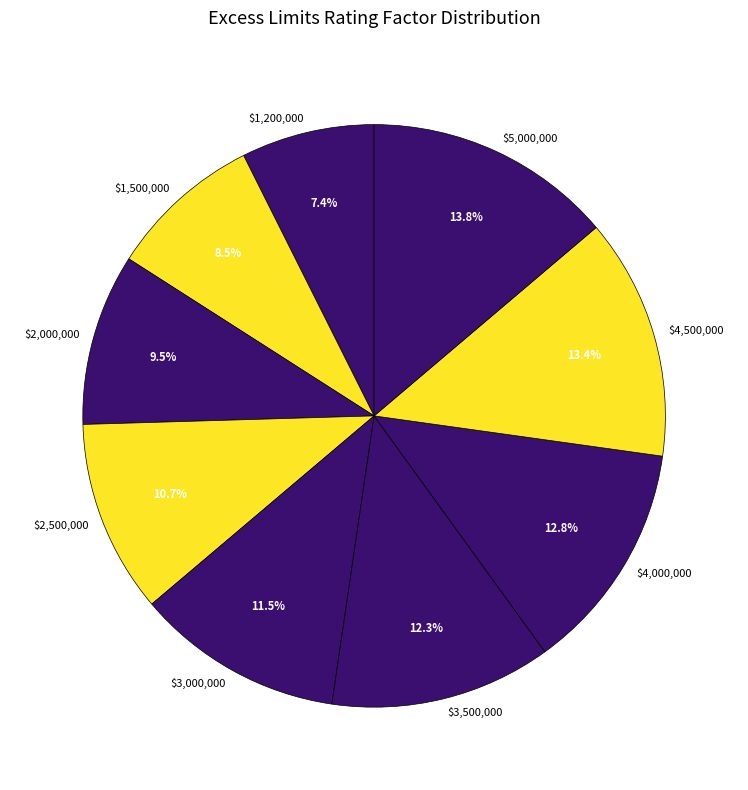

True or false: $1,200,000 accounts for 19% of the total.

False